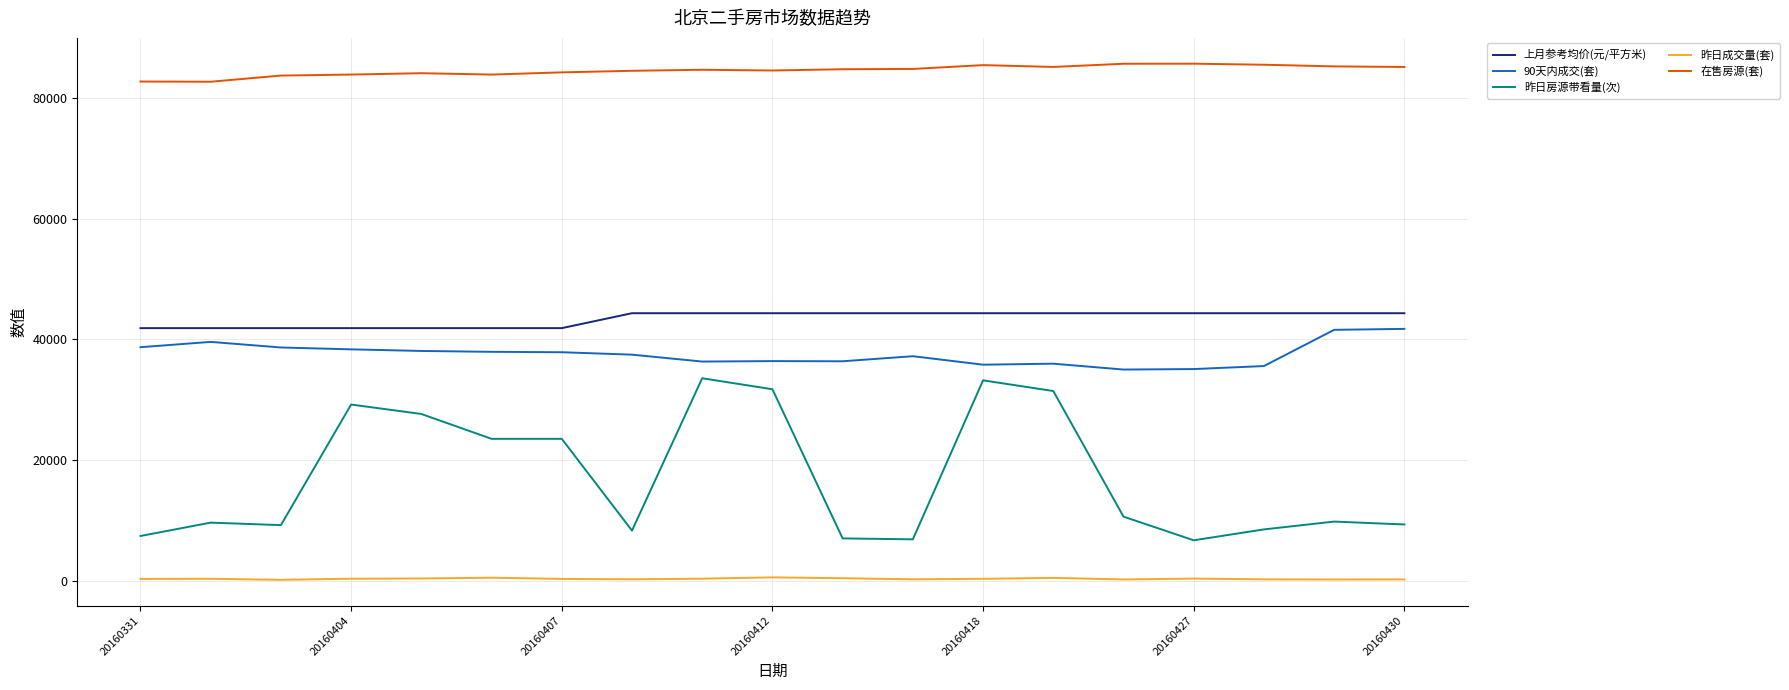

Is this an area chart (filled region under the line)?

No